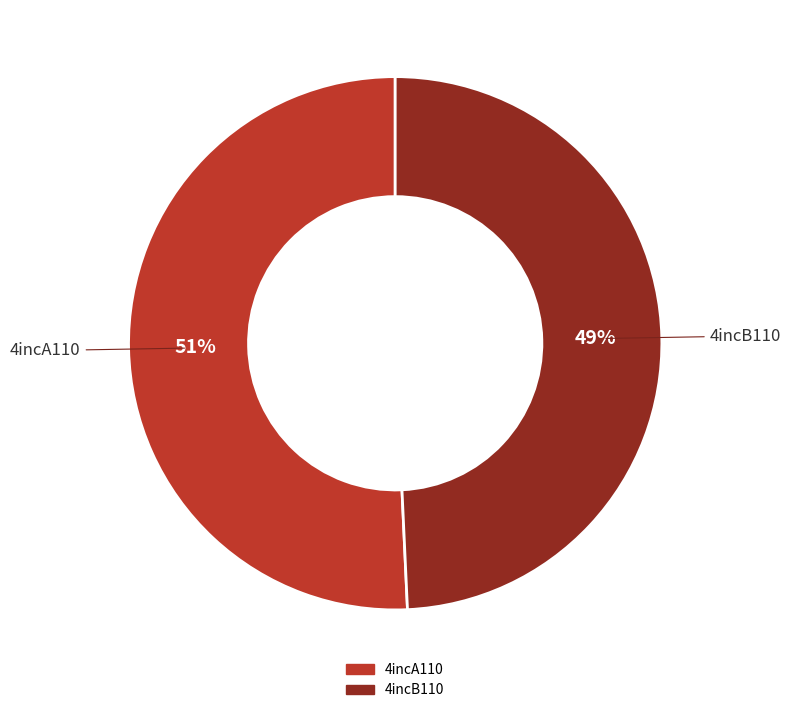

Rank the categories by value from lowest to highest.

4incB110, 4incA110